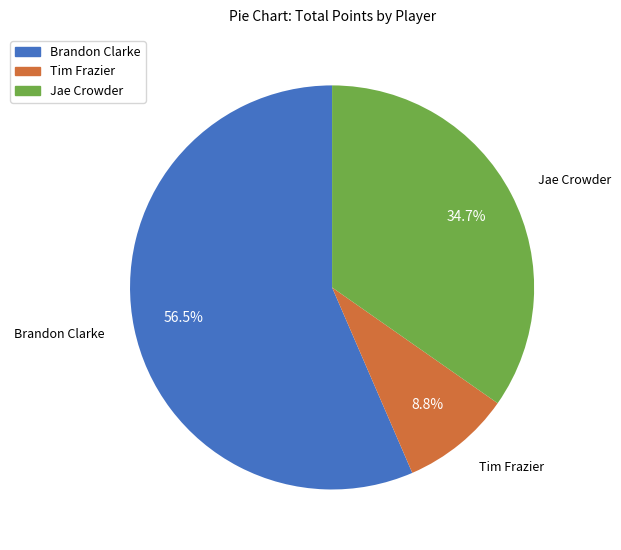

Approximately how many times larger is the value at Brandon Clarke compared to Tim Frazier?

6.4